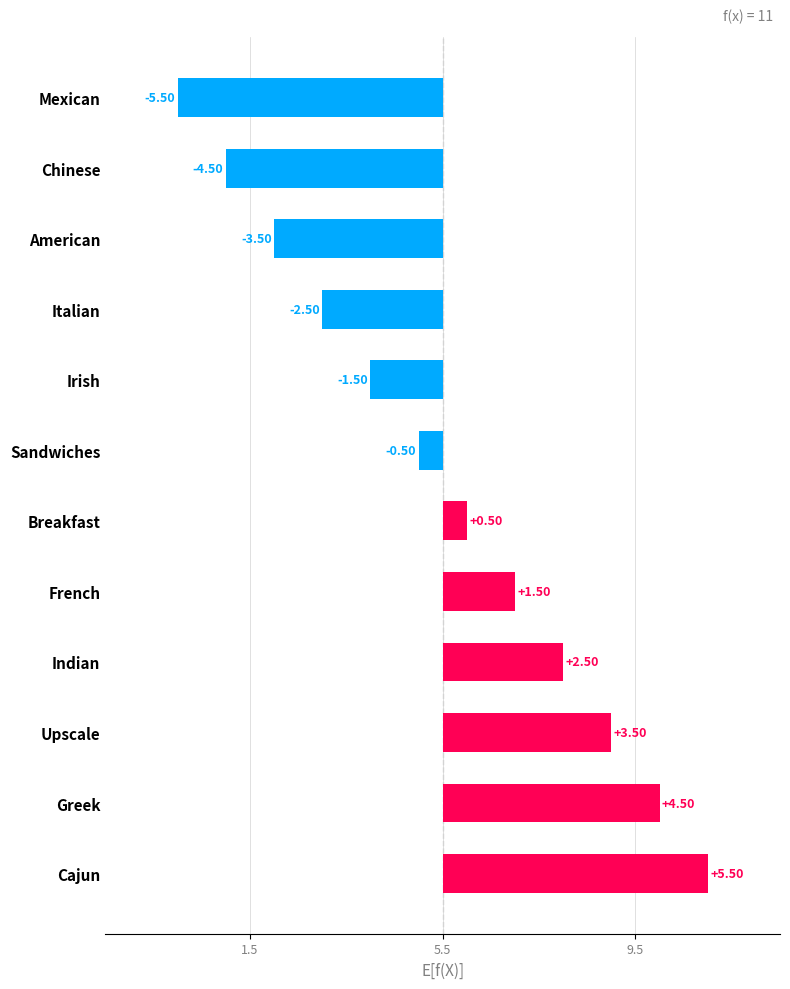

Count the number of categories in the chart.

12